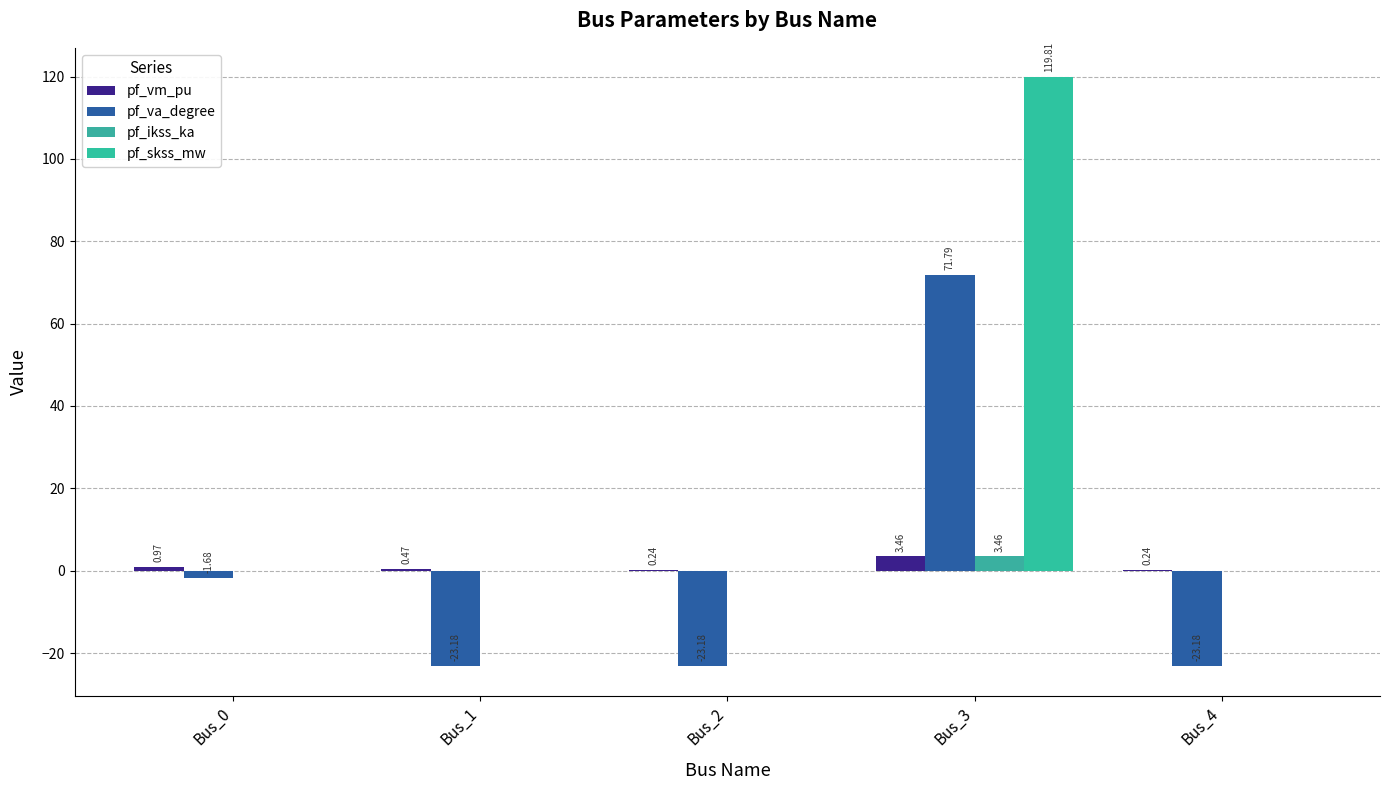

True or false: pf_skss_mw has a value of 0.0 at Bus_4.

True